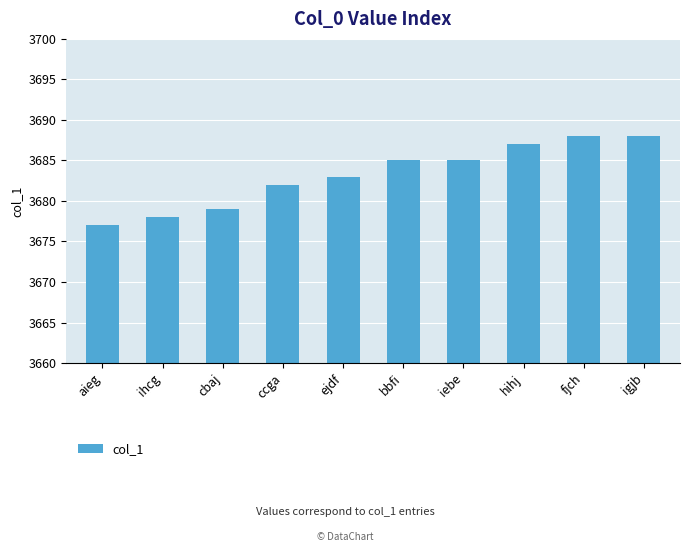

Reading left to right, extract all data points from this chart.

aieg=3677	ihcg=3678	cbaj=3679	ccga=3682	ejdf=3683	bbfi=3685	iebe=3685	hihj=3687	fjch=3688	igjb=3688